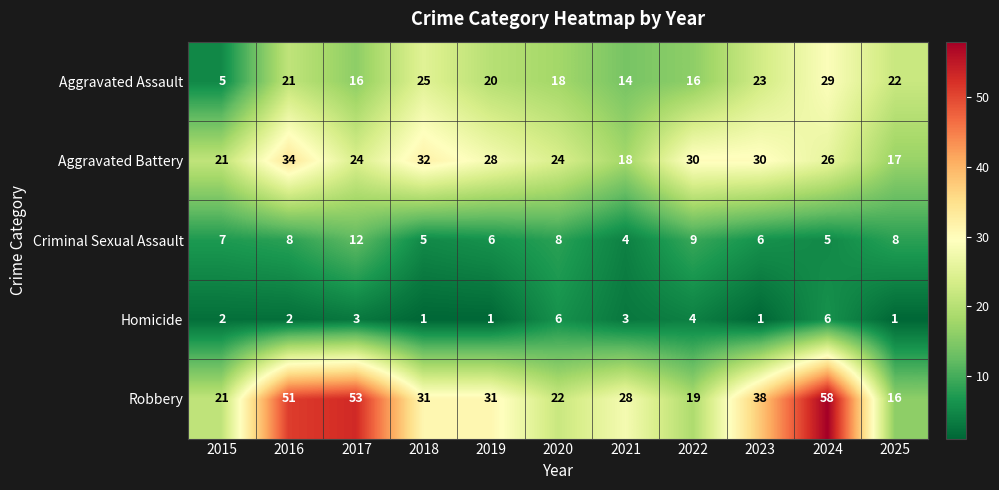

Count the number of data series in this chart.

5